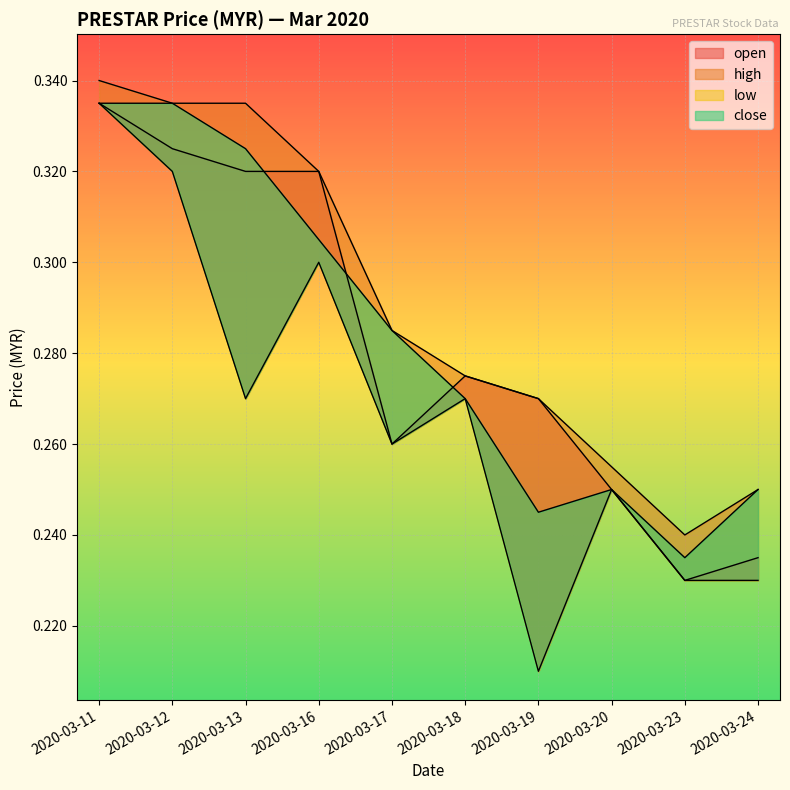

Reading right to left, extract all data points from this chart.

open: 0.2	0.2	0.2	0.3	0.3	0.3	0.3	0.3	0.3	0.3
high: 0.2	0.2	0.3	0.3	0.3	0.3	0.3	0.3	0.3	0.3
low: 0.2	0.2	0.2	0.2	0.3	0.3	0.3	0.3	0.3	0.3
close: 0.2	0.2	0.2	0.2	0.3	0.3	0.3	0.3	0.3	0.3